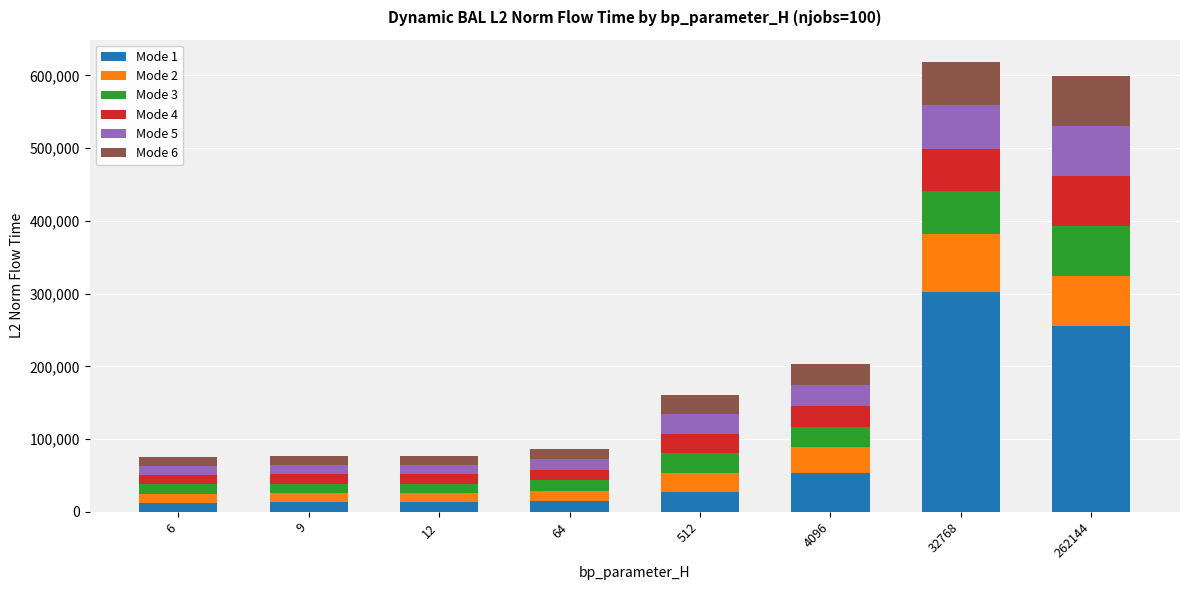

What is the highest value of the Mode 1 series?

301738.5